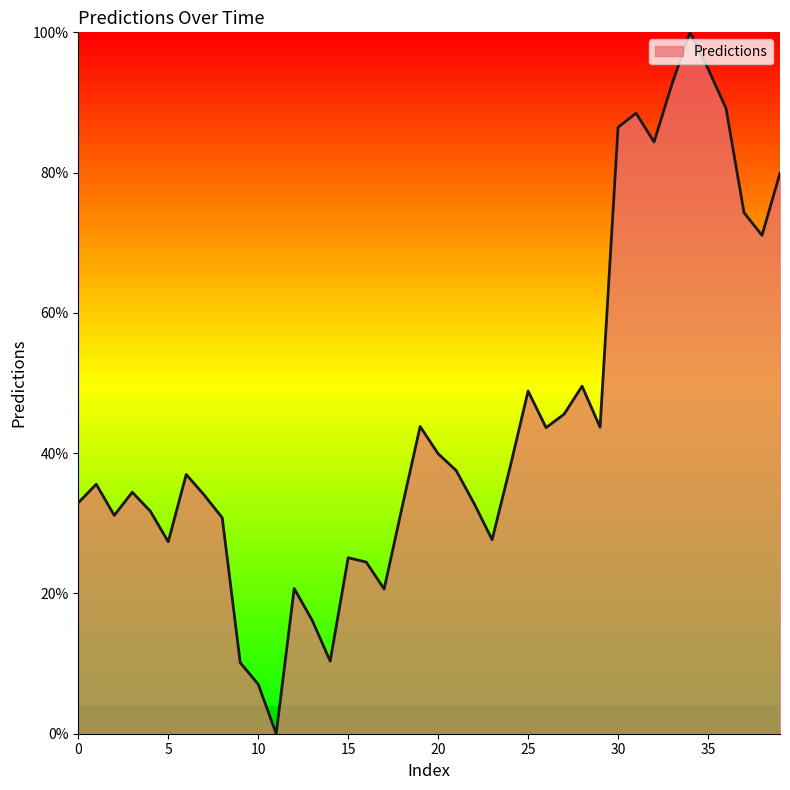

Does the chart have visible grid lines?

No